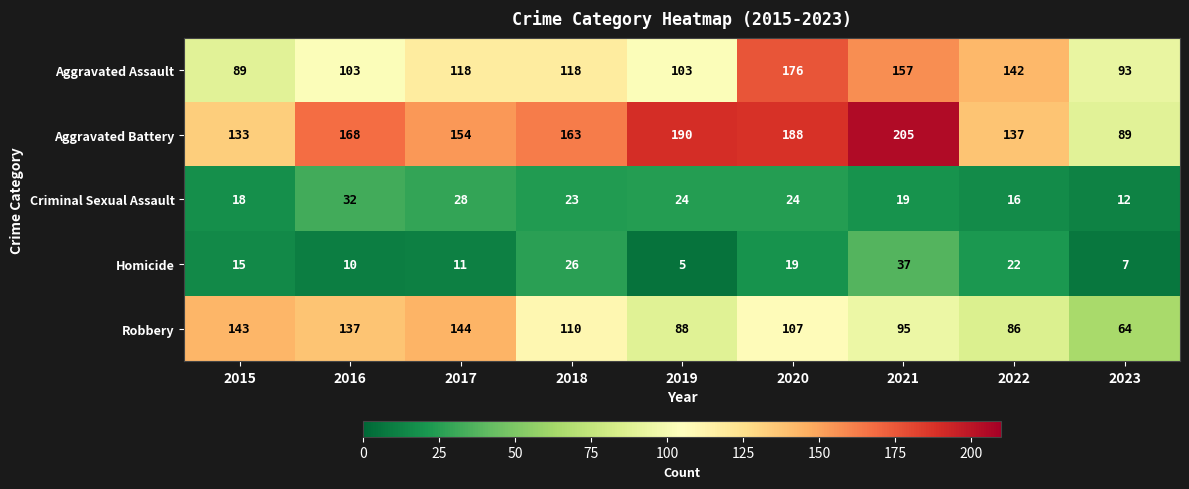

Rank the series at 2017 from lowest to highest value.

Homicide, Criminal Sexual Assault, Aggravated Assault, Robbery, Aggravated Battery